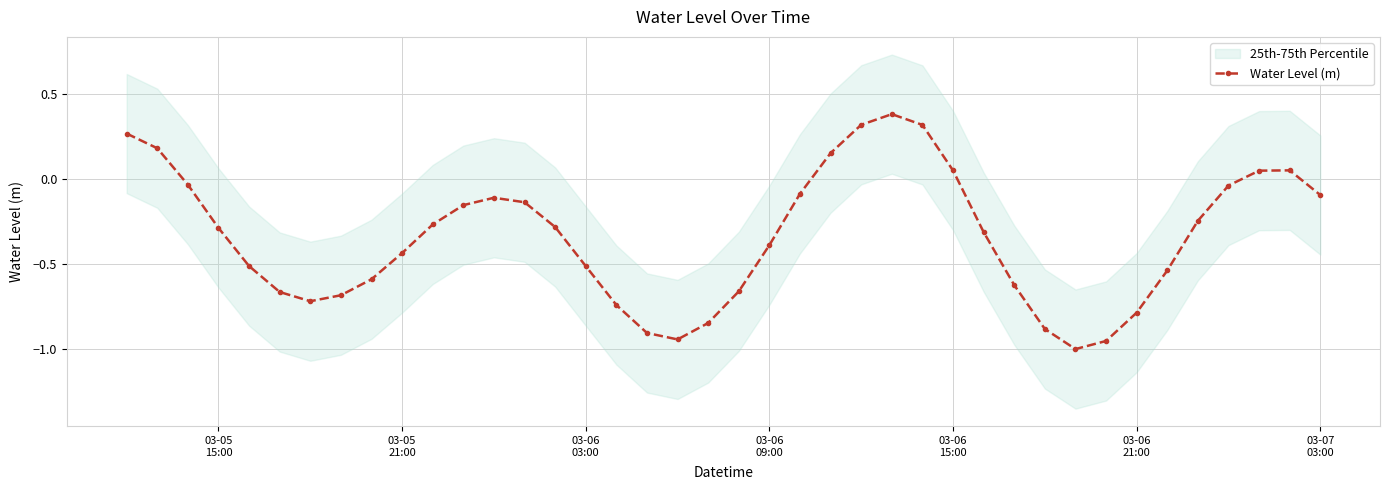

What is the highest value of the Water Level (m) series?

0.4